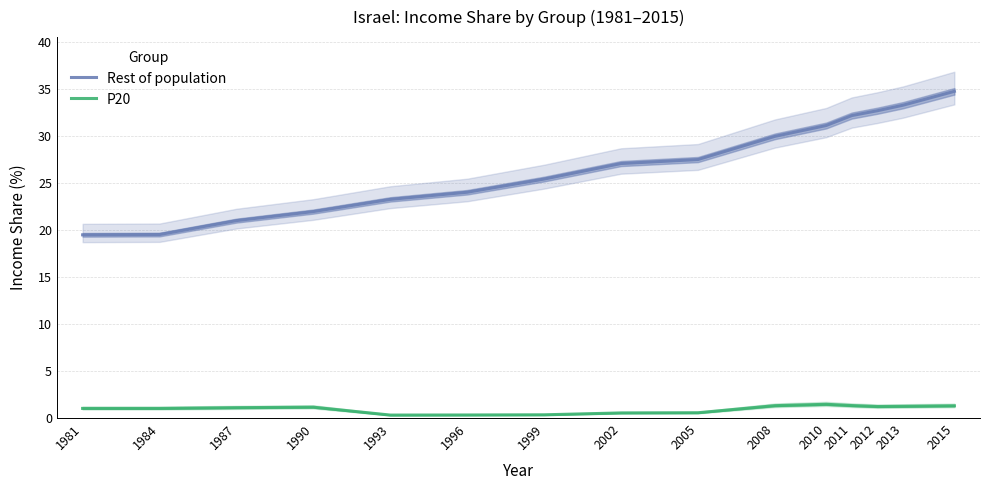

In P20, how many points are higher than both neighbors (excluding endpoints)?

2